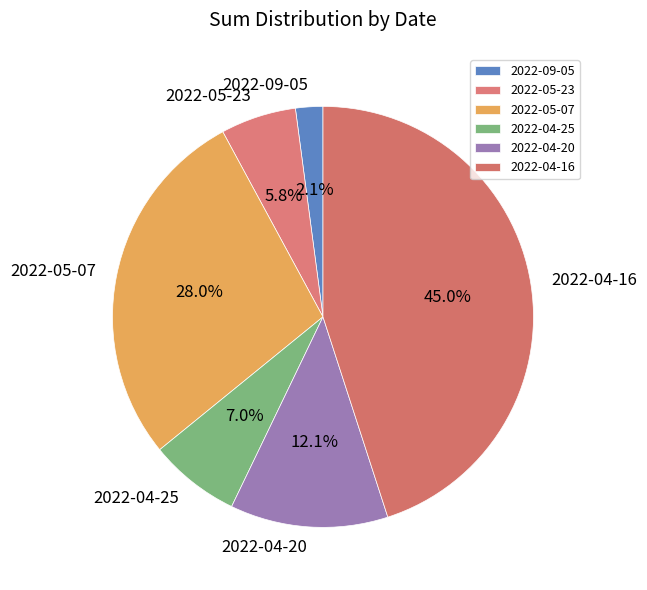

To the nearest percent, what is the difference between the largest and smallest slice percentages?

43%